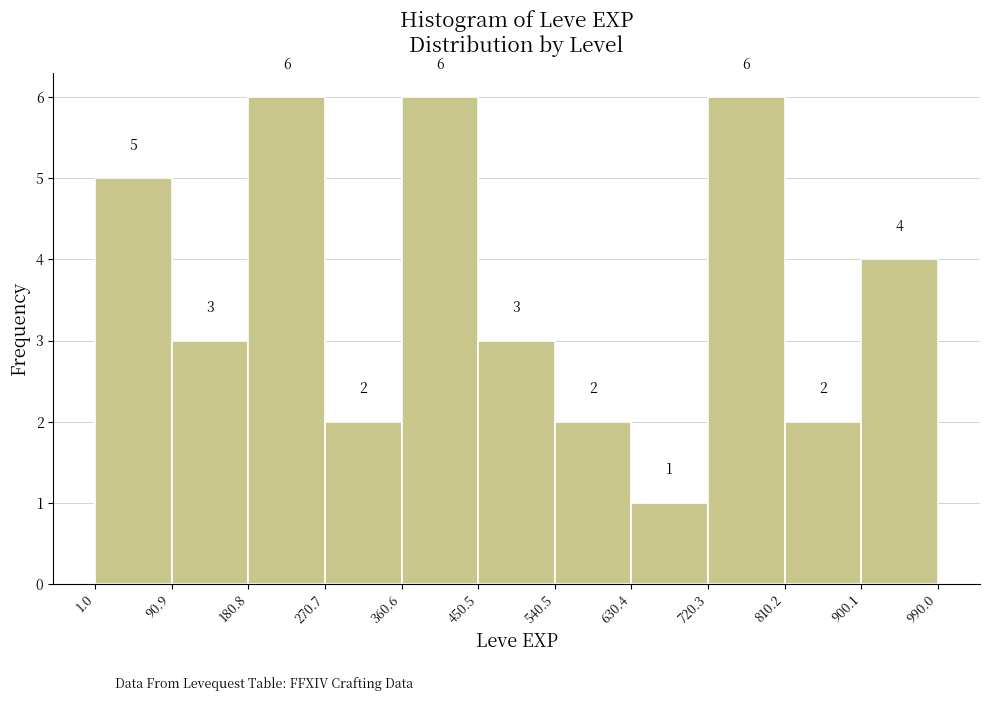

Reading left to right, transcribe this chart: for each bar, give the range it covers on the x-axis and its height.

1.0 to 90.9: 5
90.9 to 180.8: 3
180.8 to 270.7: 6
270.7 to 360.6: 2
360.6 to 450.5: 6
450.5 to 540.5: 3
540.5 to 630.4: 2
630.4 to 720.3: 1
720.3 to 810.2: 6
810.2 to 900.1: 2
900.1 to 990.0: 4